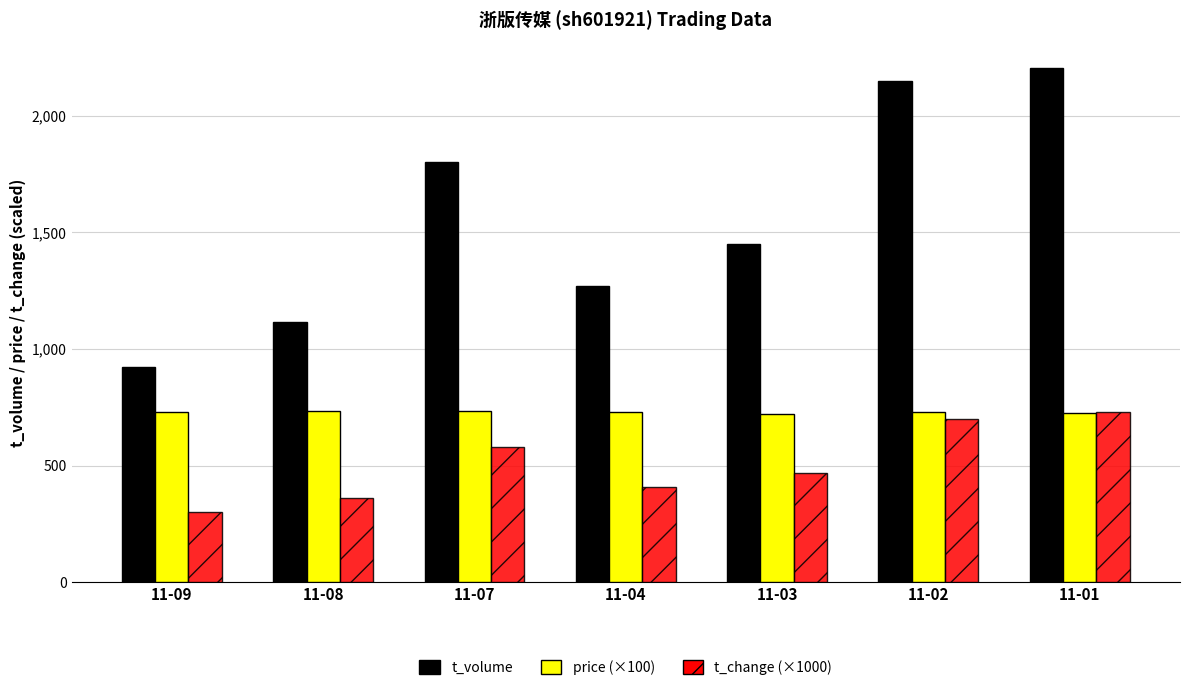

What is the difference between the highest and lowest values at 11-07?

1221